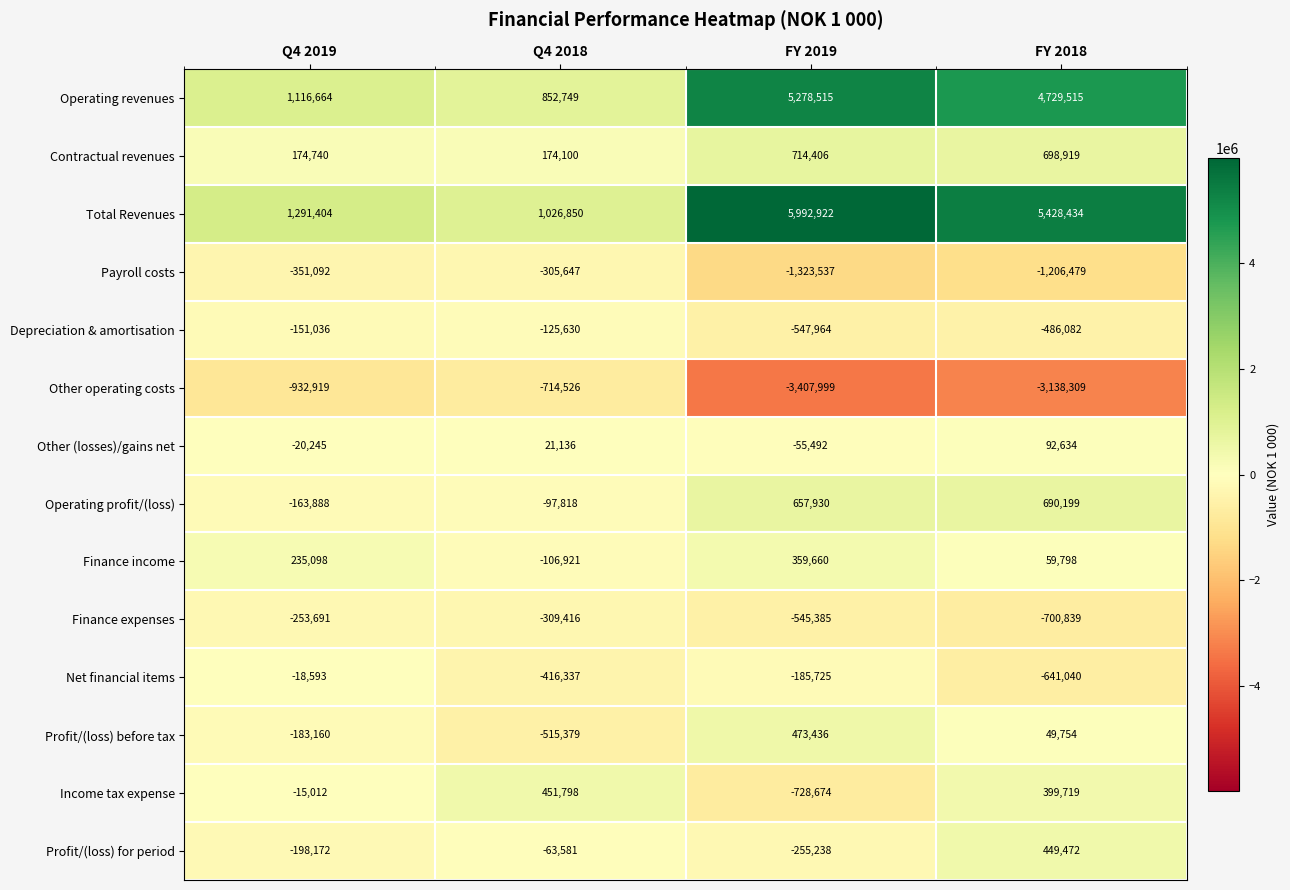

What is the minimum value shown in the chart?

-3407999